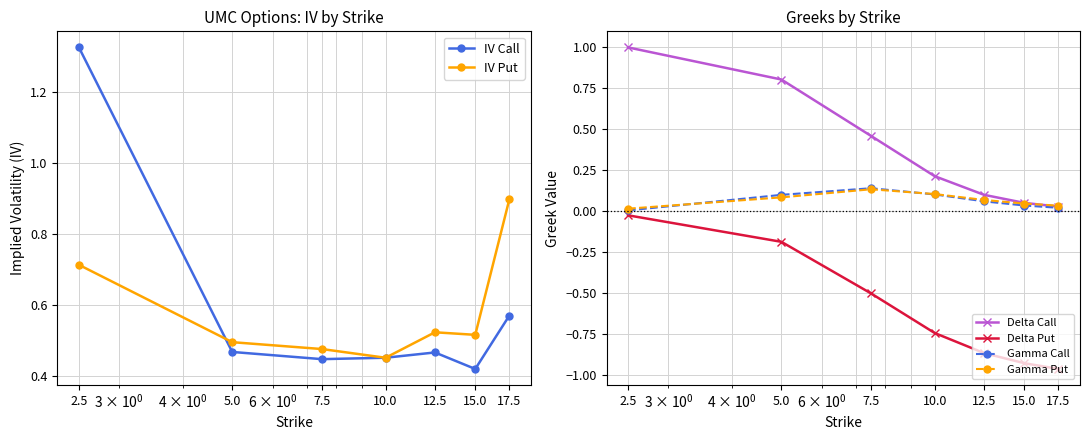

Reading left to right, transcribe all the data shown in this chart.

IV Call: 1.3	0.5	0.4	0.5	0.5	0.4	0.6
IV Put: 0.7	0.5	0.5	0.5	0.5	0.5	0.9
Delta Call: 1.0	0.8	0.5	0.2	0.1	0.0	0.0
Delta Put: -0.0	-0.2	-0.5	-0.7	-0.9	-0.9	-1.0
Gamma Call: 0.0	0.1	0.1	0.1	0.1	0.0	0.0
Gamma Put: 0.0	0.1	0.1	0.1	0.1	0.0	0.0